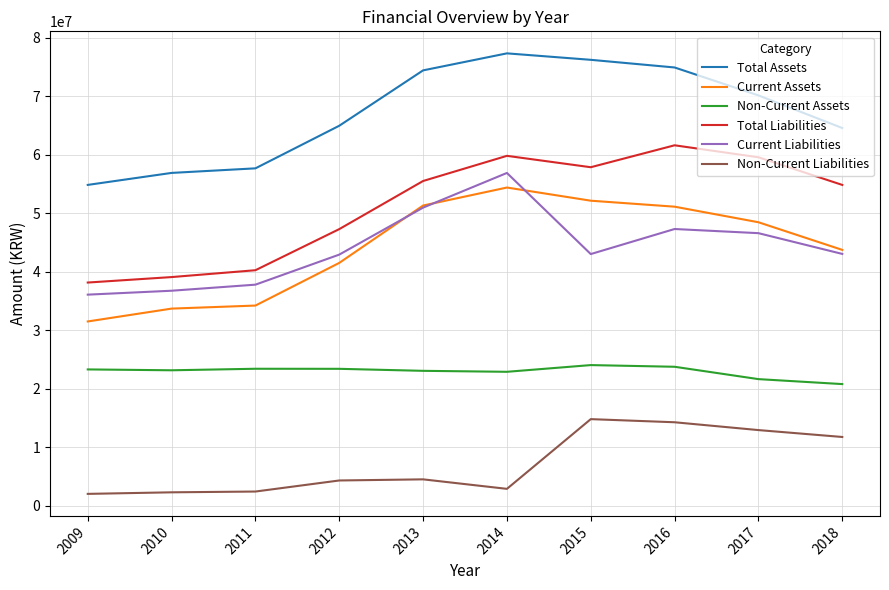

What is the maximum value for Non-Current Liabilities?

14836792